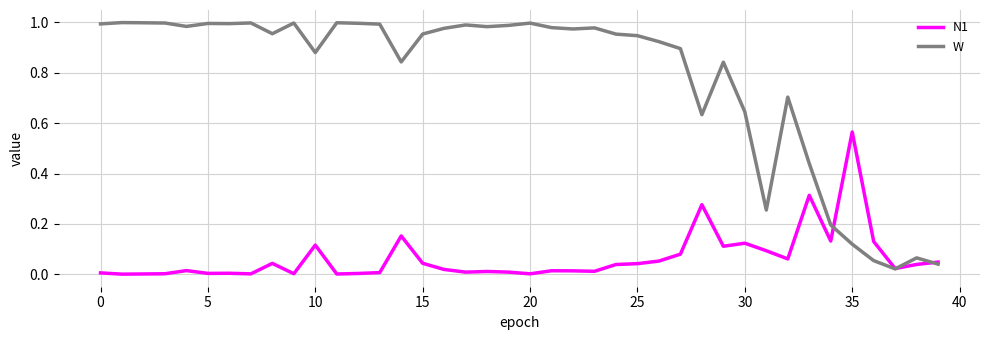

At how many categories does at least one series exceed 0?

40